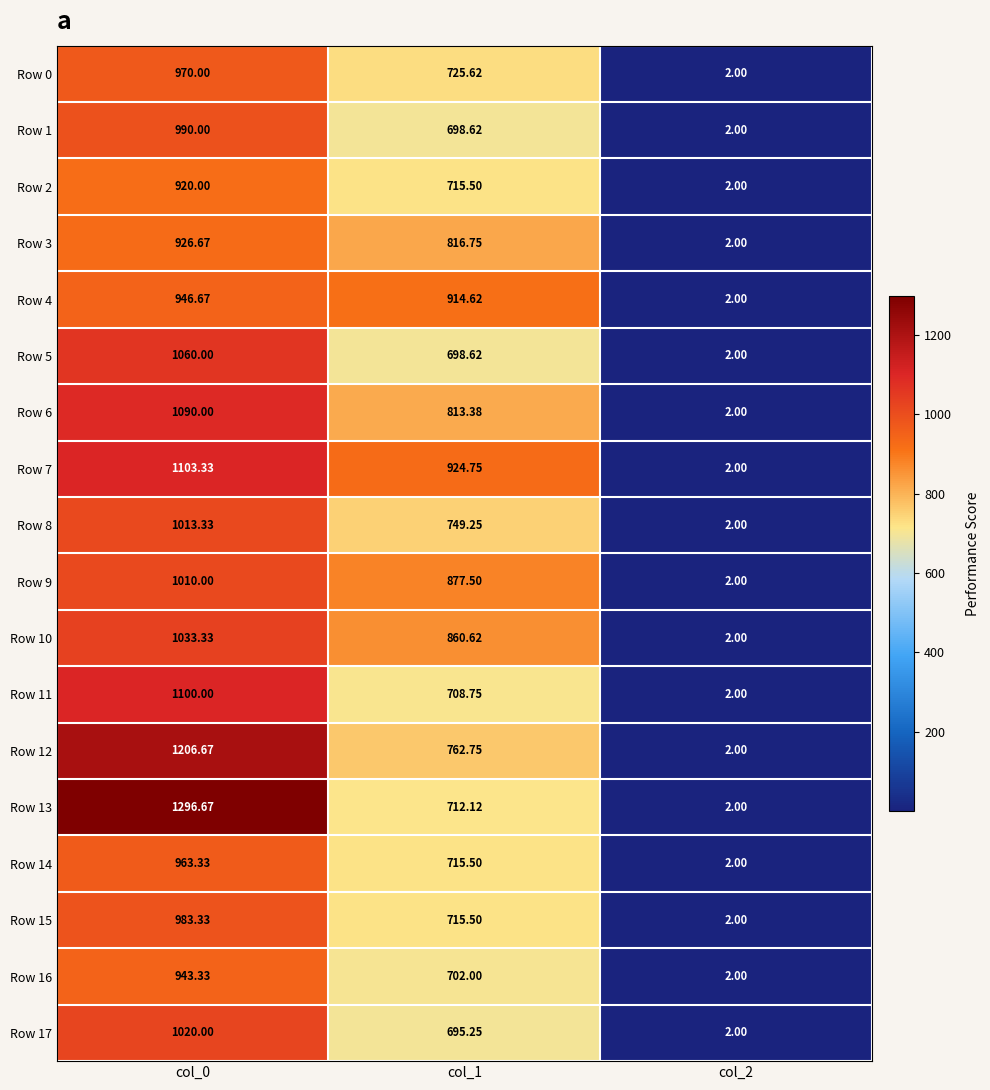

Is the value of Row 12 at col_0 greater than the value of Row 17 at col_0?

Yes